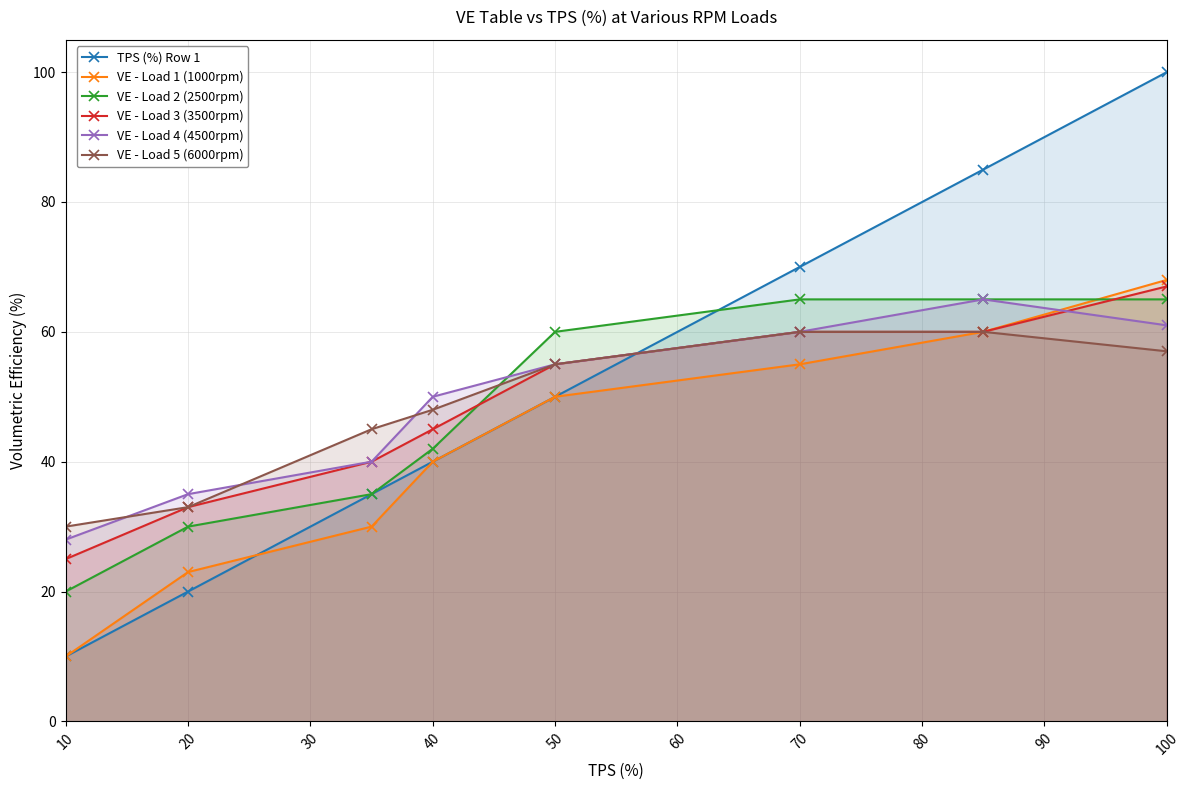

How many lines are shown in the chart?

6